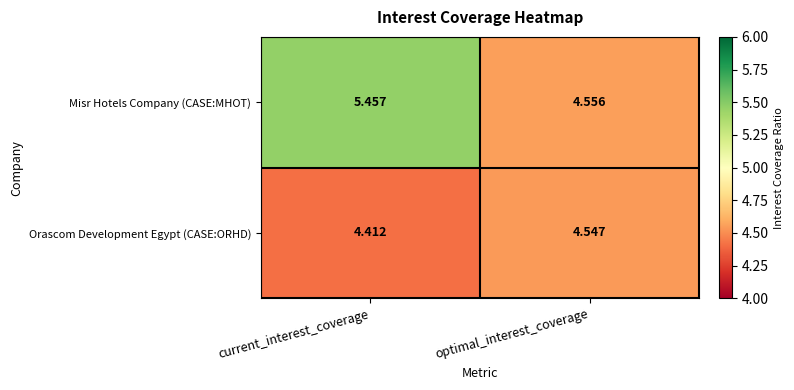

Where is Misr Hotels Company (CASE:MHOT) nearest to the value 5?

optimal_interest_coverage